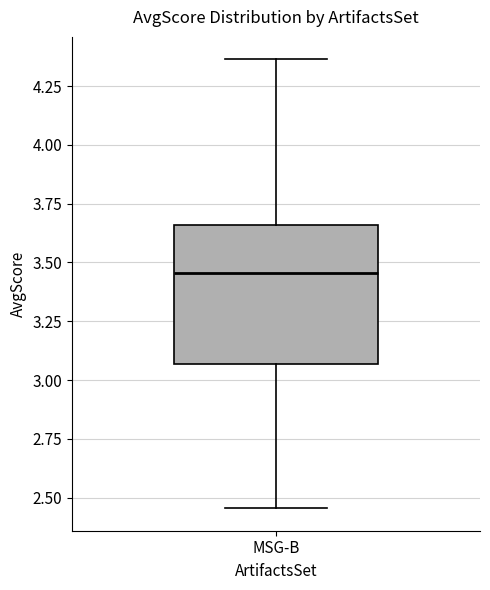

Transcribe this box plot: give where the median line is, the range the box spans, and where the two whiskers end, as read against the y-axis. The values are not printed on the chart, so give them approximately, as read against the axis.

median 3.45, box 3.05 to 3.65, whiskers 2.45 to 4.35